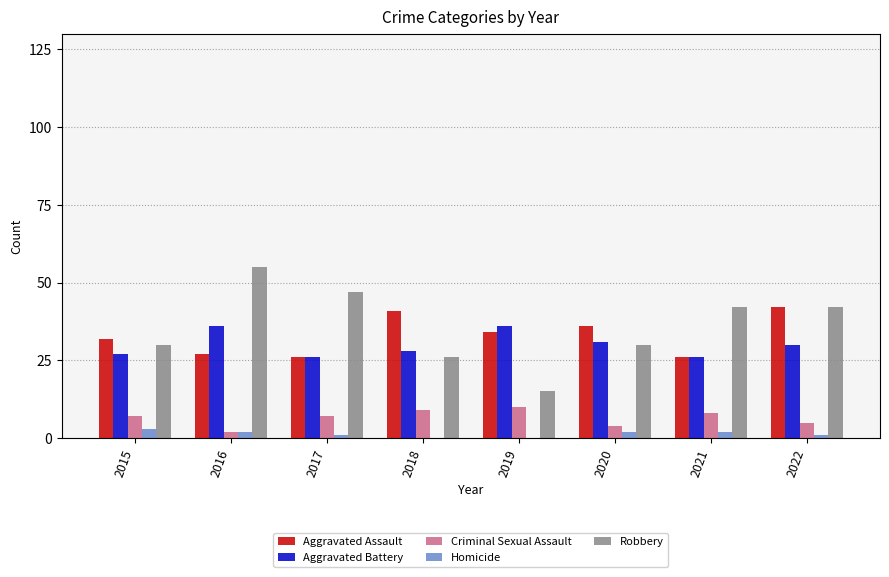

At which label does Robbery reach its peak?

2016